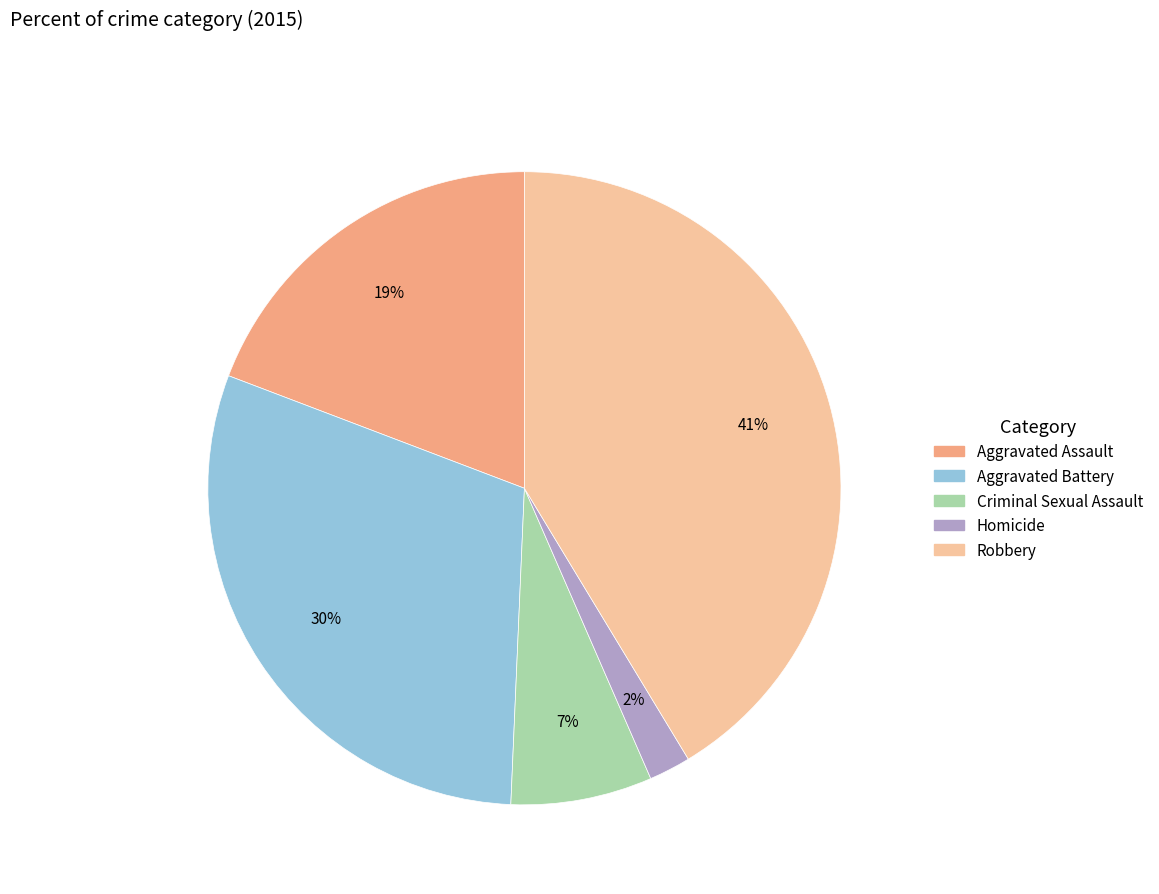

How many slices are in this pie chart?

5